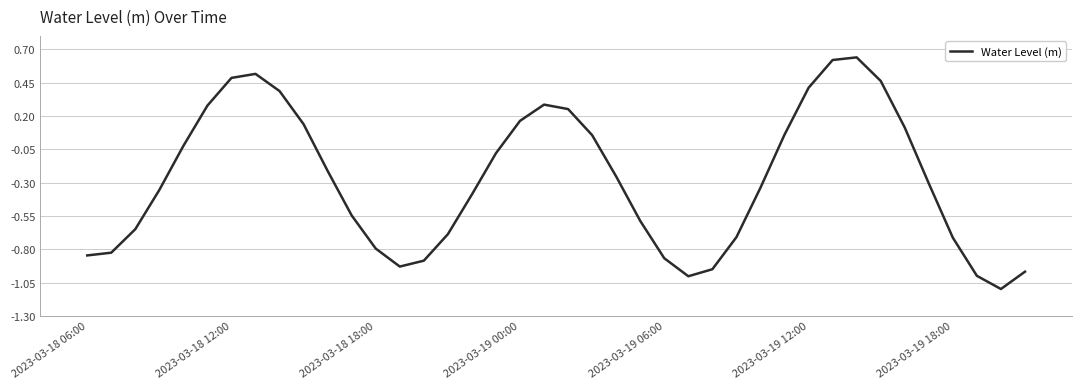

What is the minimum value shown in the chart?

-1.1